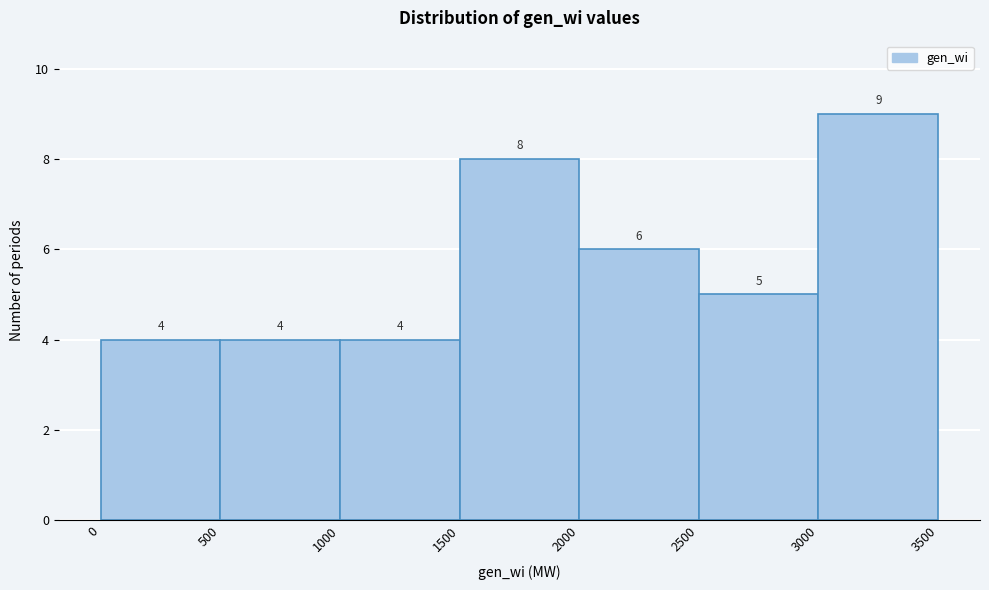

Reading left to right, transcribe this chart: for each bar, give the range it covers on the x-axis and its height.

0 to 500: 4
500 to 1000: 4
1000 to 1500: 4
1500 to 2000: 8
2000 to 2500: 6
2500 to 3000: 5
3000 to 3500: 9